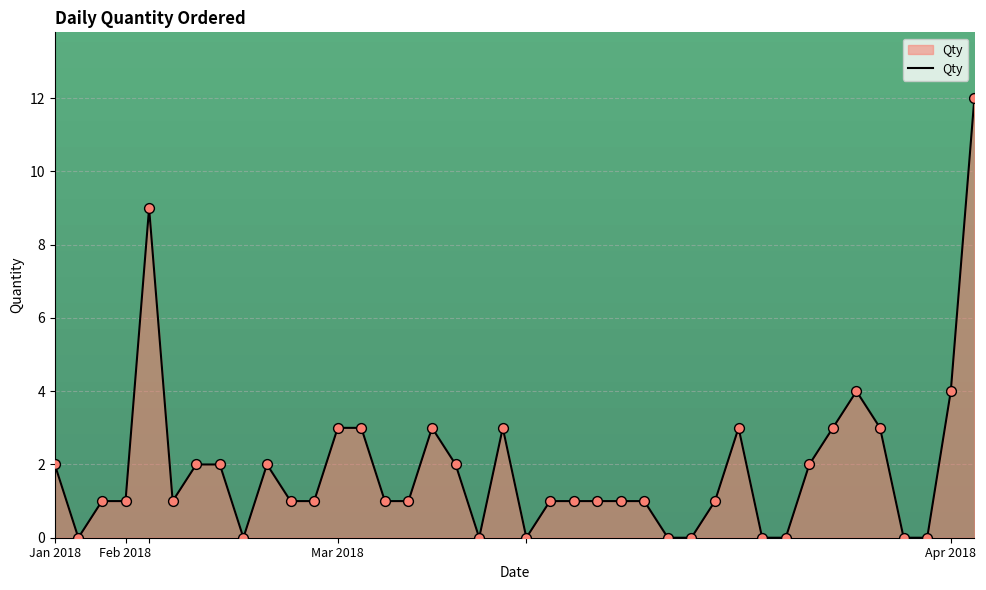

What is the greatest value displayed?

12